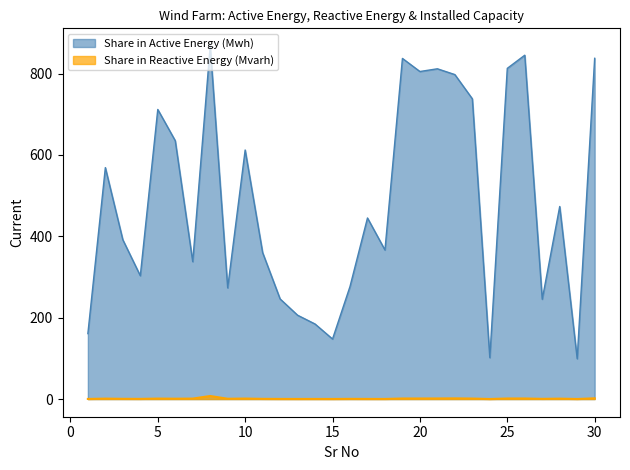

What is the sum of the Share in Reactive Energy (Mvarh) values at 28 and 6?

2.0